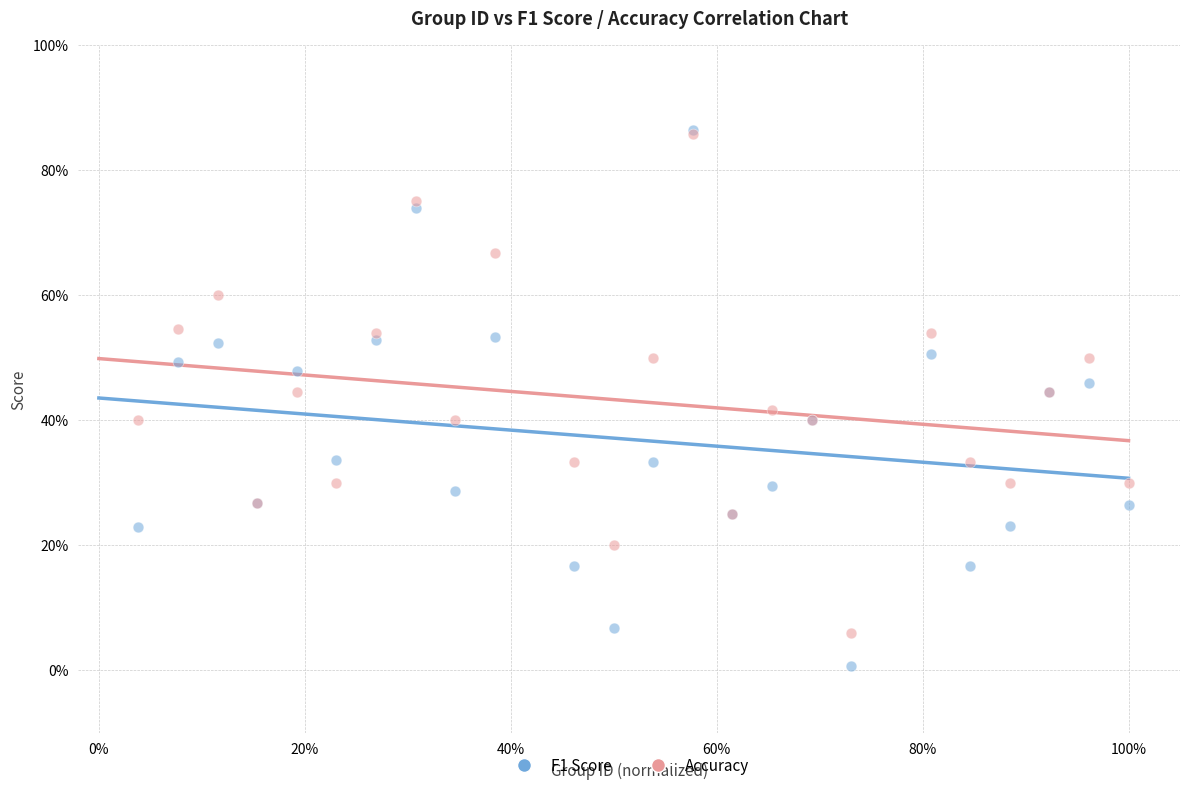

What are all the series names shown in the legend?

F1 Score, Accuracy